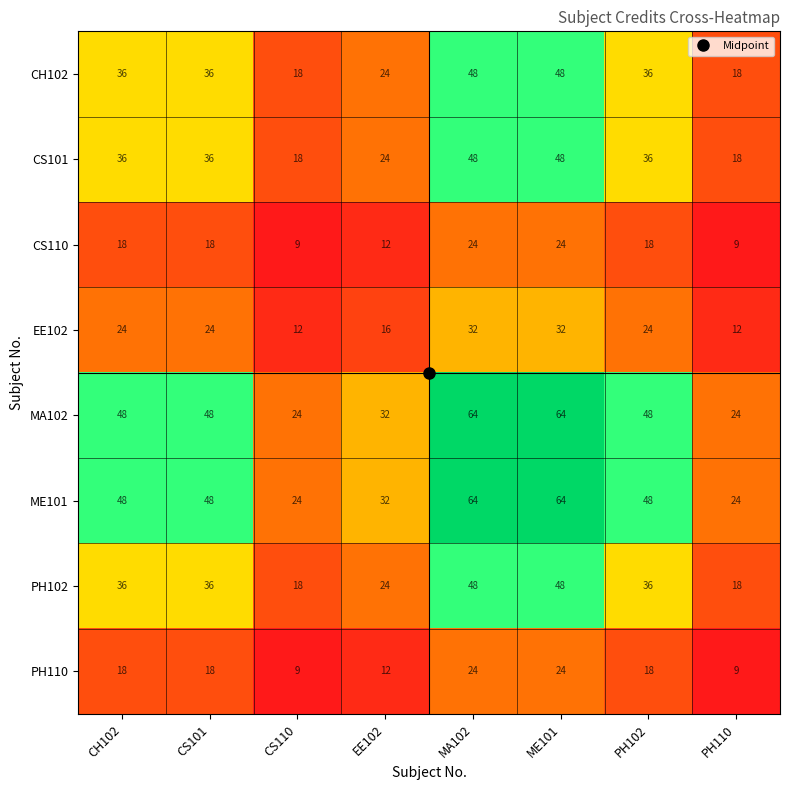

What is the difference between the highest and lowest values at PH102?

30